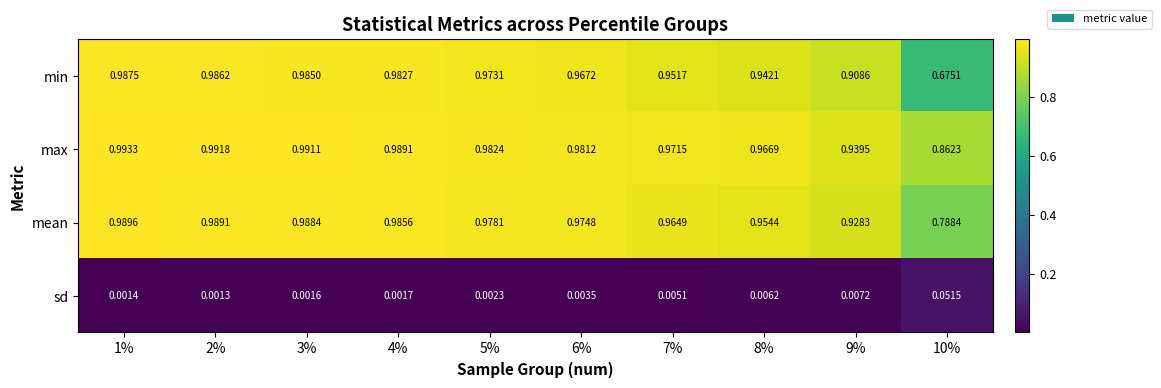

At which category is the sum across all series the highest?

1%